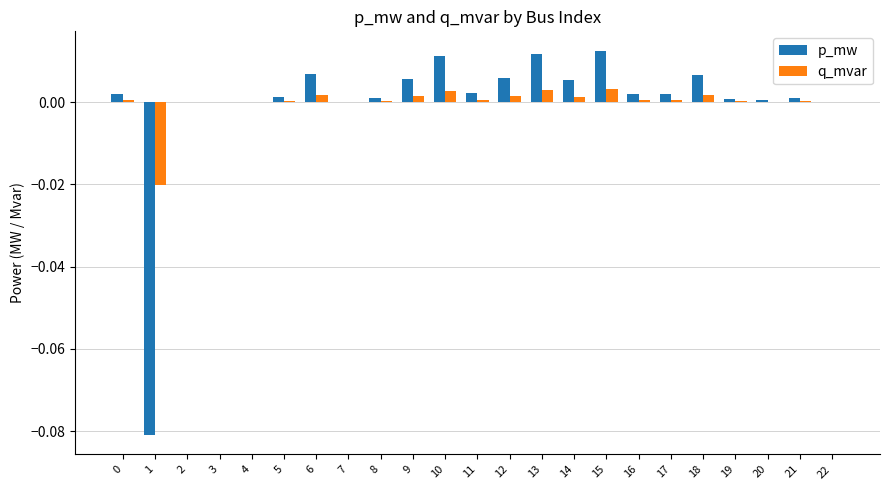

The p_mw series shows 0.0 at 0. True or false?

True